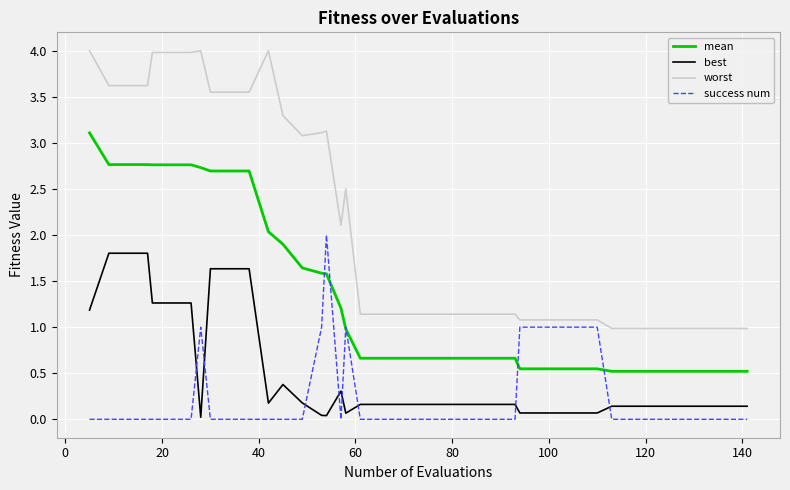

How many times do success num and best cross each other?

8